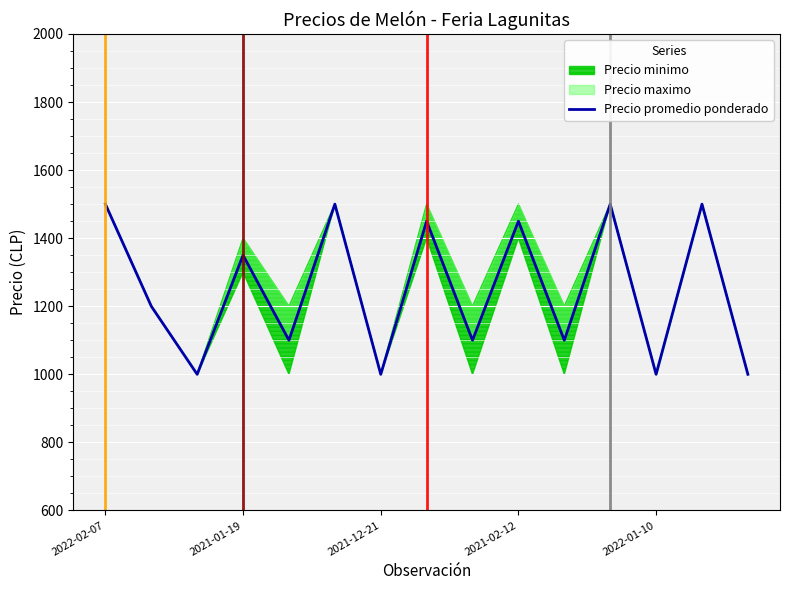

Rank the categories by value from lowest to highest.

2021-12-21, 6, 12, 14, 2022-01-10, 8, 10, 2021-01-19, 2021-02-12, 7, 9, 2022-02-07, 5, 11, 13